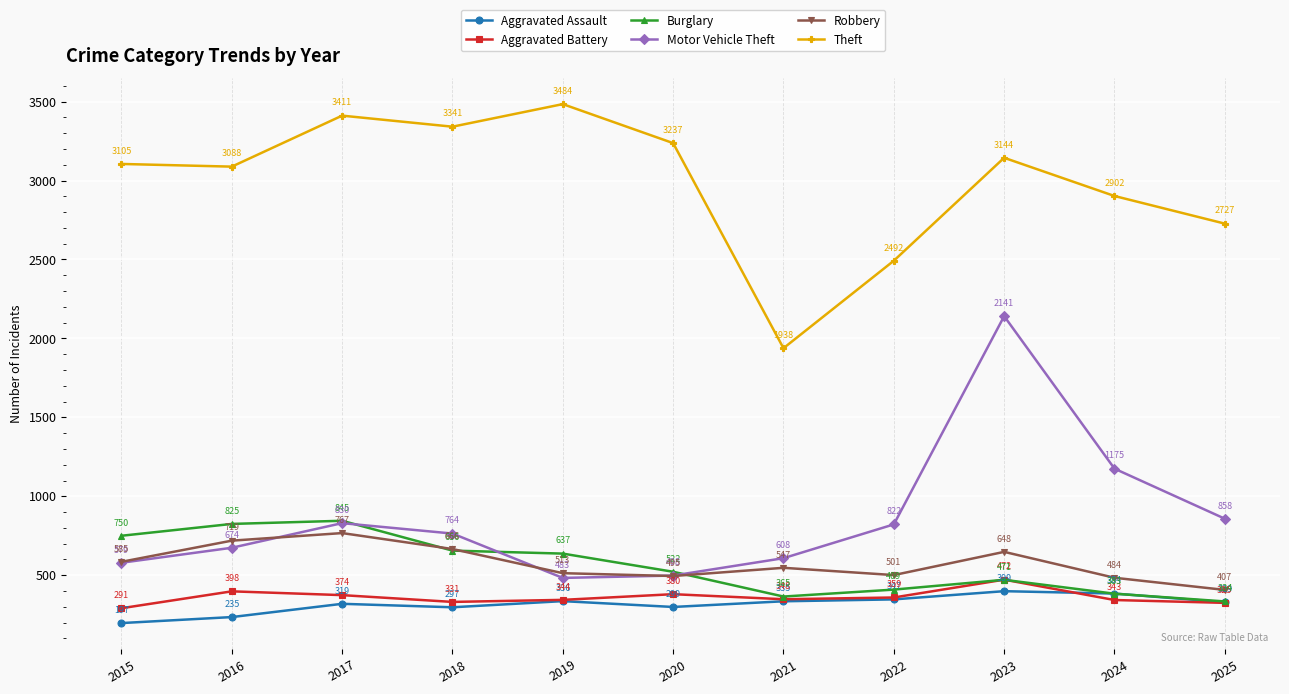

Reading left to right, transcribe all the data shown in this chart.

Aggravated Assault: 197	235	319	297	336	299	335	347	399	384	329
Aggravated Battery: 291	398	374	331	344	380	348	359	472	343	325
Burglary: 750	825	845	656	637	522	365	409	471	383	334
Motor Vehicle Theft: 579	674	830	764	483	498	608	822	2141	1175	858
Robbery: 585	719	767	666	513	495	547	501	648	484	407
Theft: 3105	3088	3411	3341	3484	3237	1938	2492	3144	2902	2727